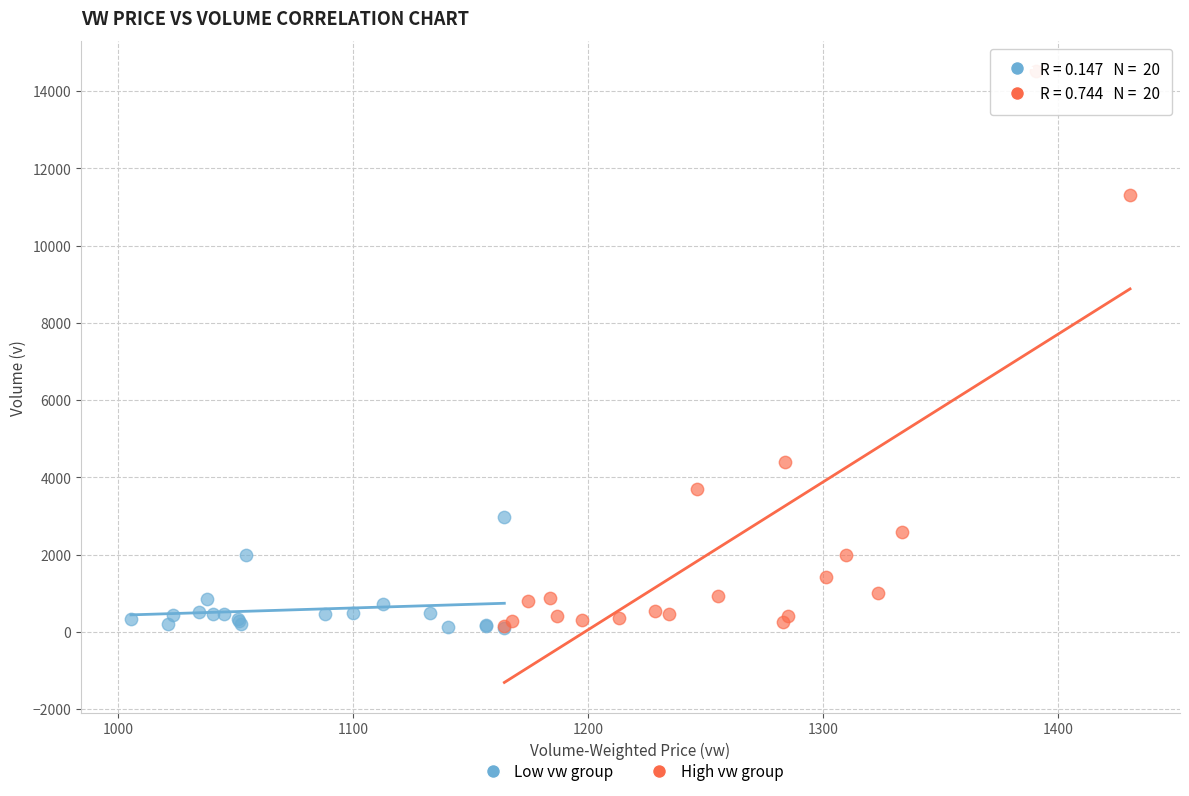

Which series contains the highest Y value?

High vw group